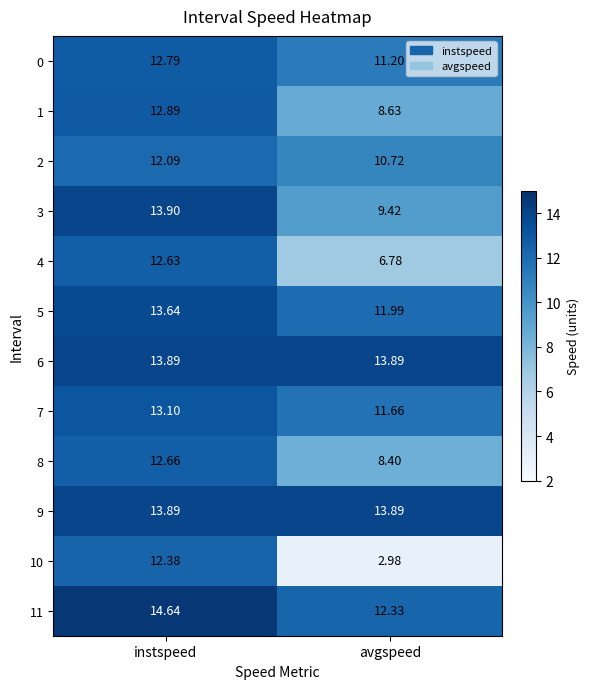

Count the number of data series in this chart.

12